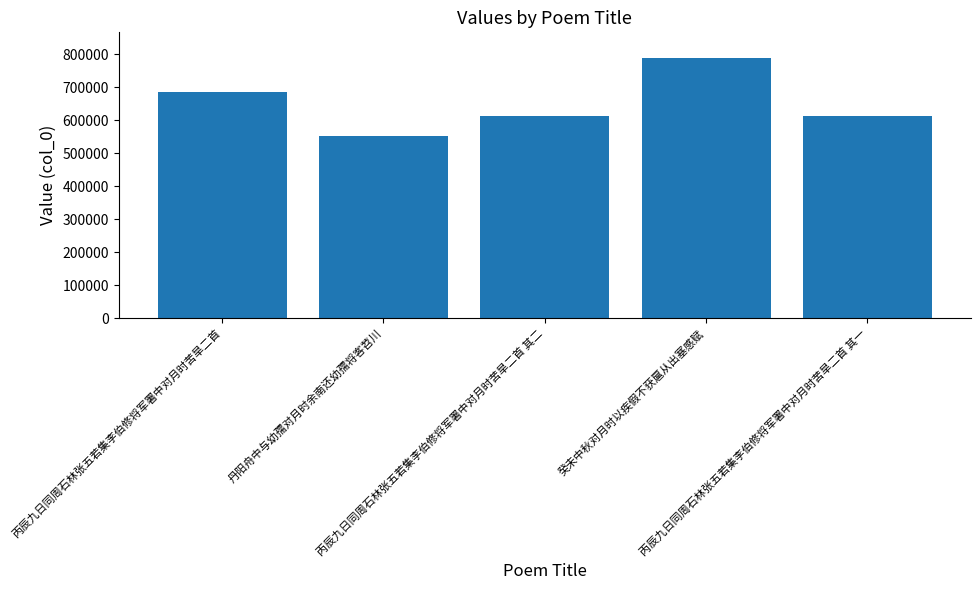

What is the smallest value displayed?

551736